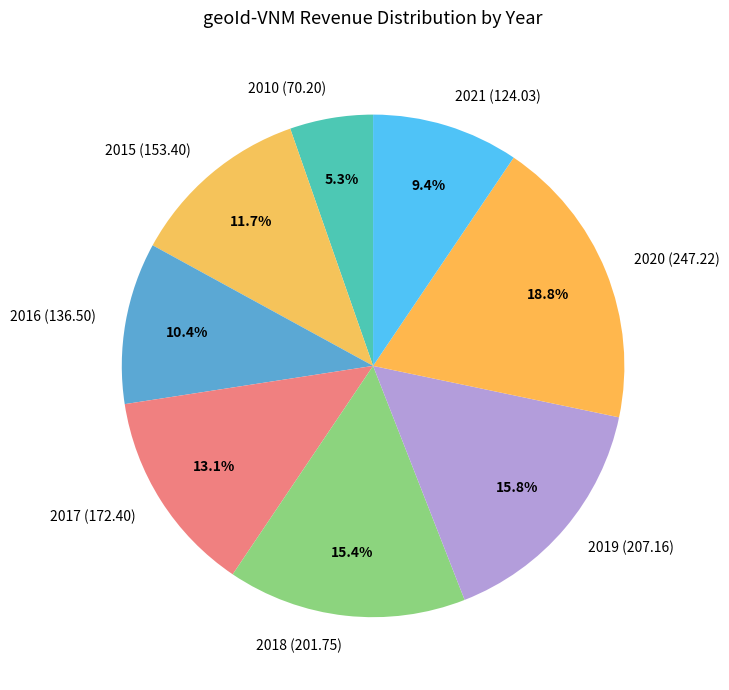

Is the sum of 2017 and 2020 greater than half?

No